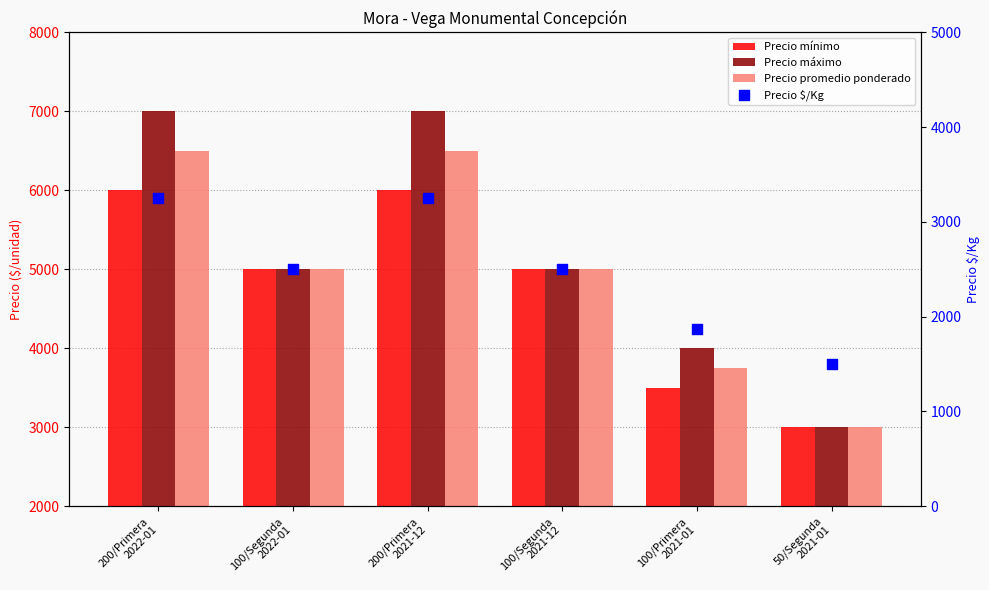

Is the value of Precio $/Kg at 100/Segunda
2022-01 greater than the value of Precio máximo at 200/Primera
2022-01?

No